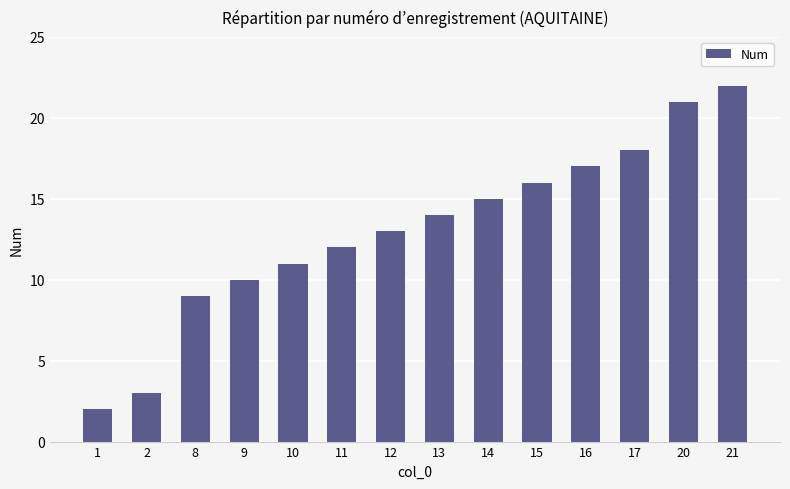

What is the maximum value shown in the chart?

22